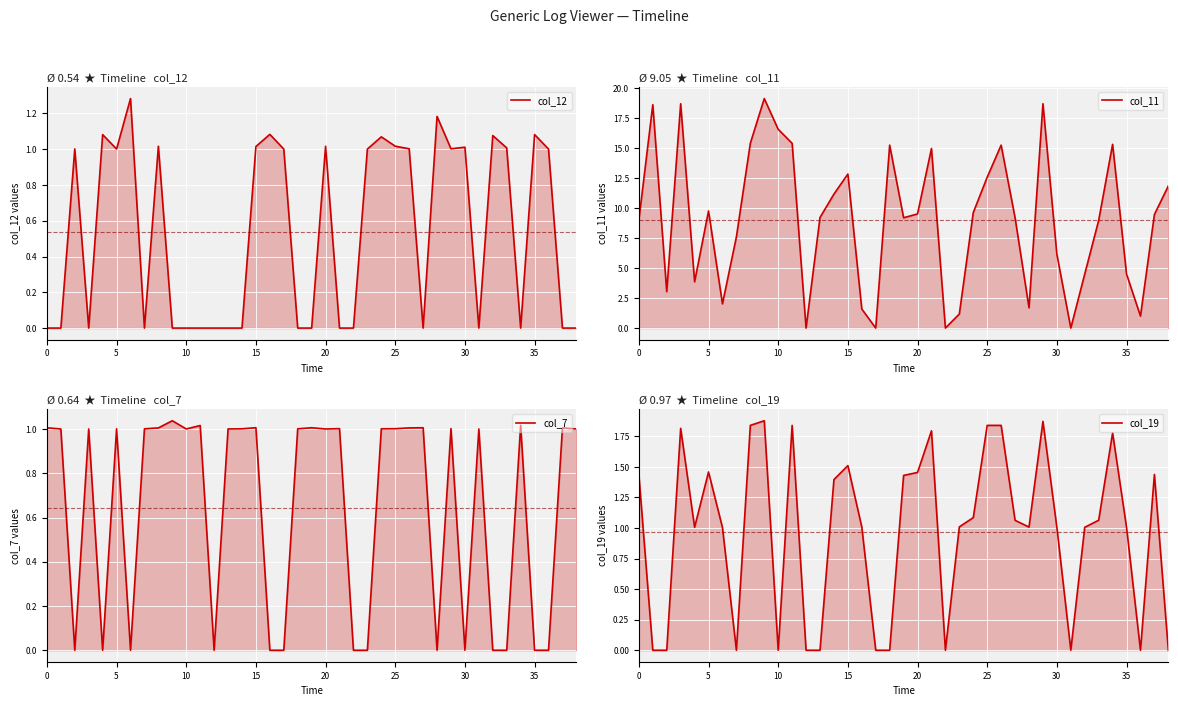

True or false: col_11 has more than 2 interior local peaks.

True